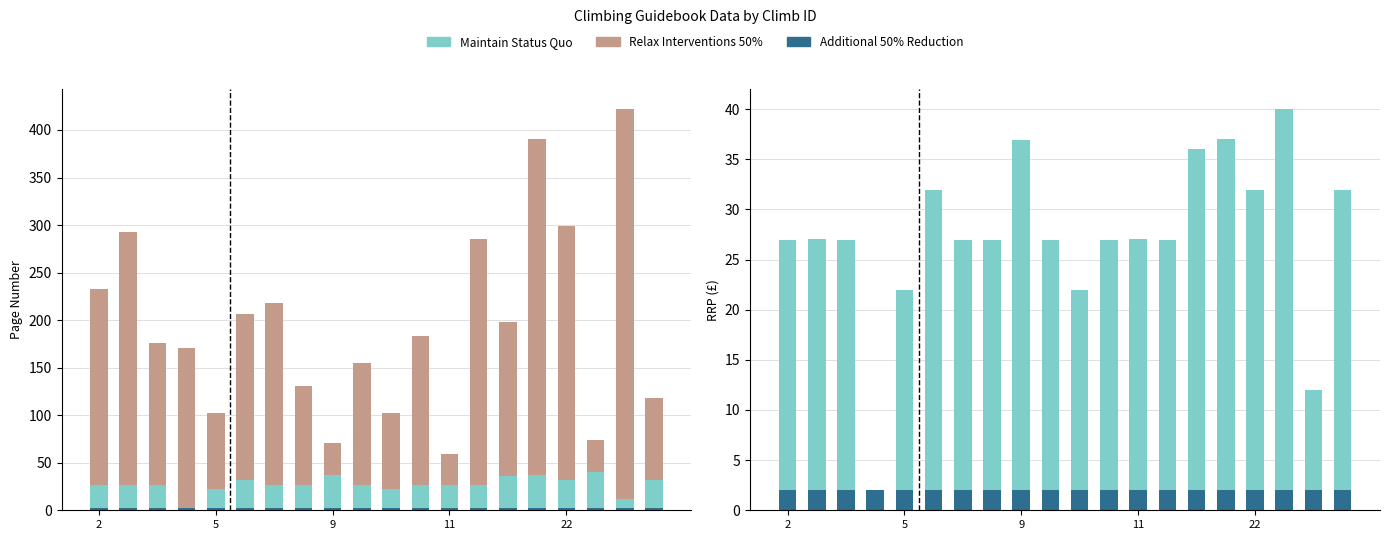

What is the label of the 20th bar from the left?

19